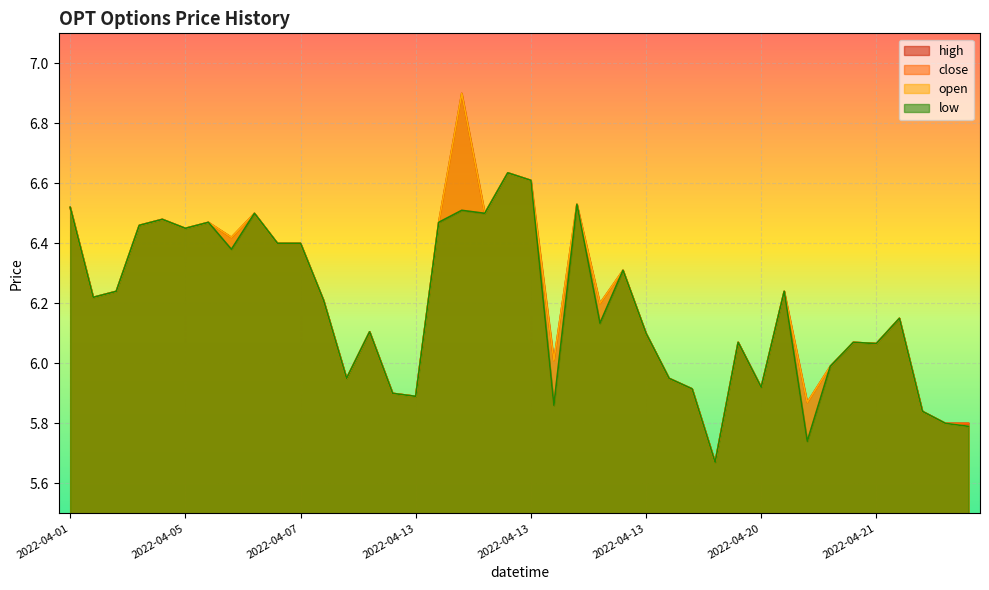

What are all the series names shown in the legend?

high, close, open, low